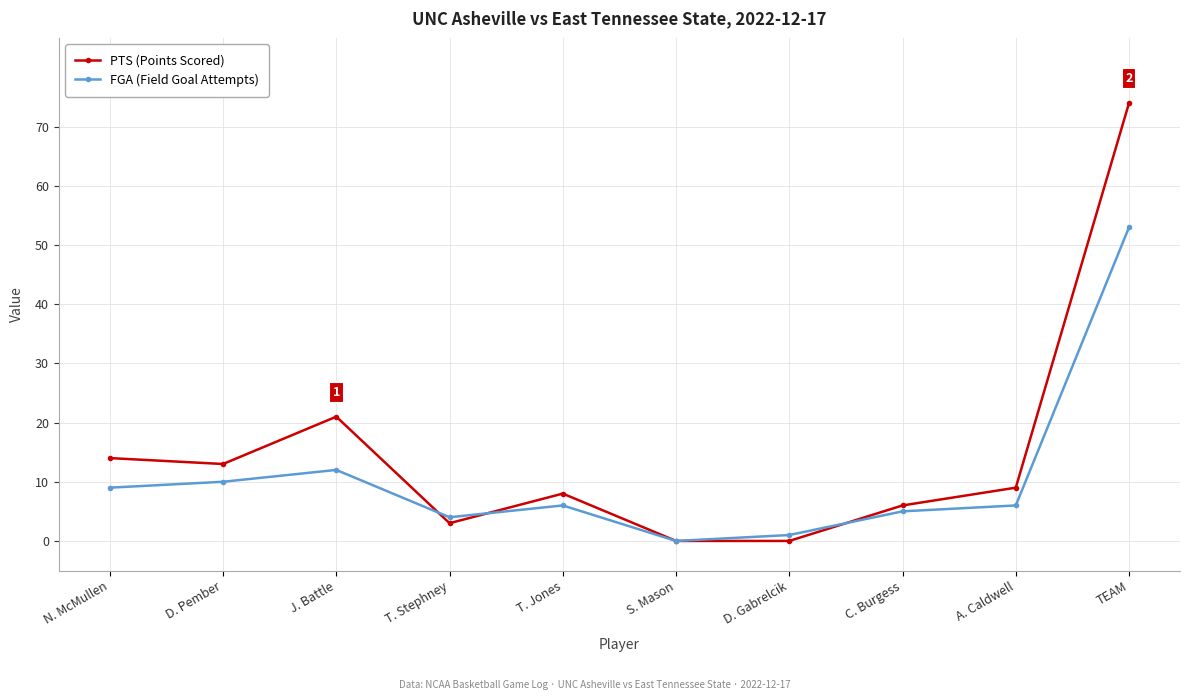

Rank the series by their maximum value, from highest to lowest.

PTS (Points Scored), FGA (Field Goal Attempts)